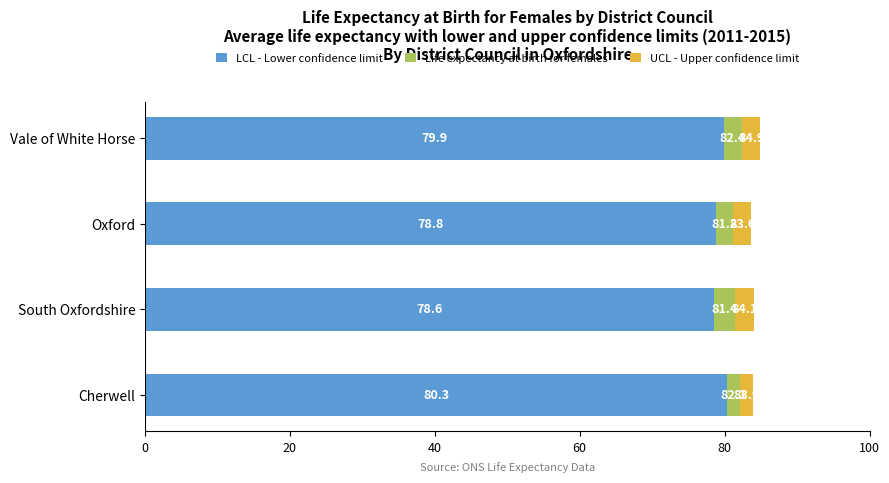

What are all the series names shown in the legend?

LCL - Lower confidence limit, Life expectancy at birth for females, UCL - Upper confidence limit